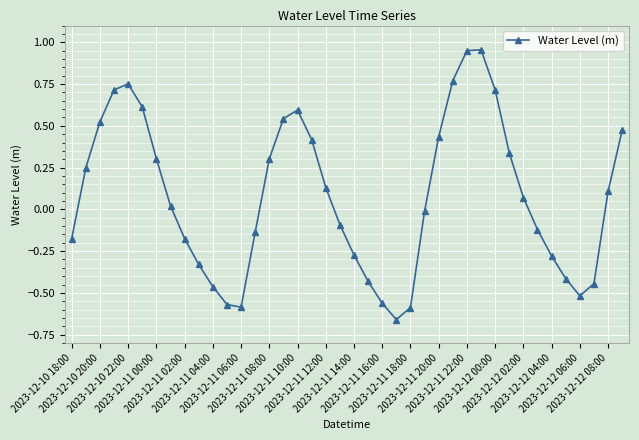

How many points are lower than both their immediate neighbors (excluding endpoints)?

3